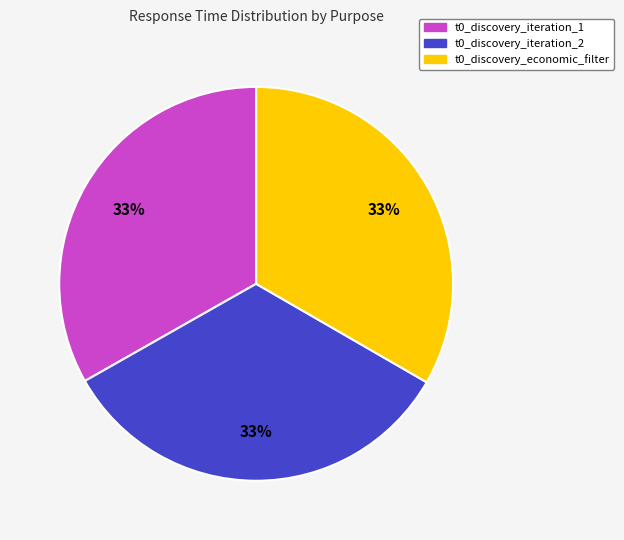

How many slices are in this pie chart?

3